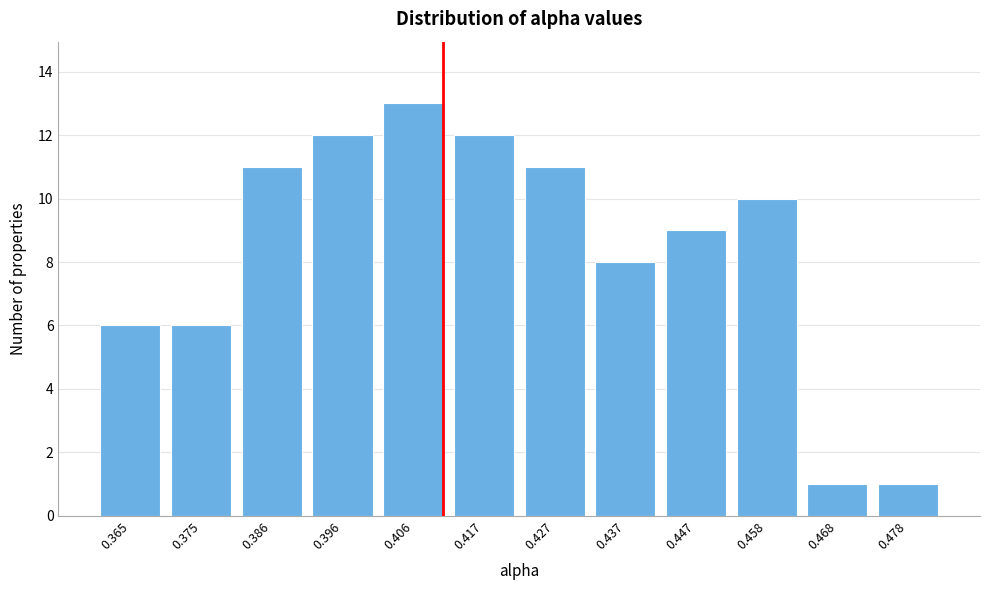

Reading left to right, transcribe all the data shown in this chart.

6	6	11	12	13	12	11	8	9	10	1	1